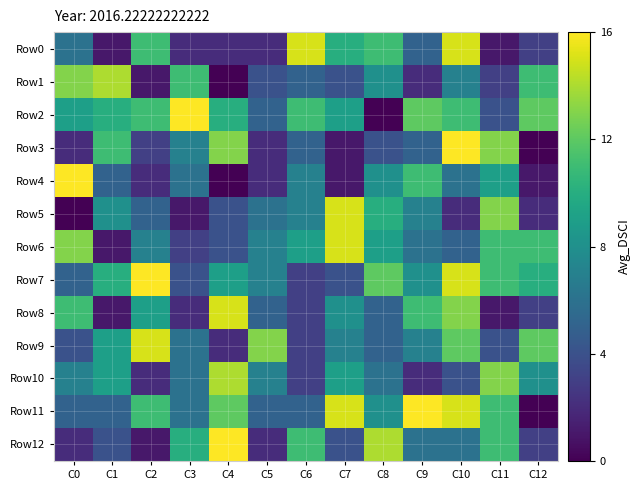

Which series has the largest range (max minus min)?

Row2